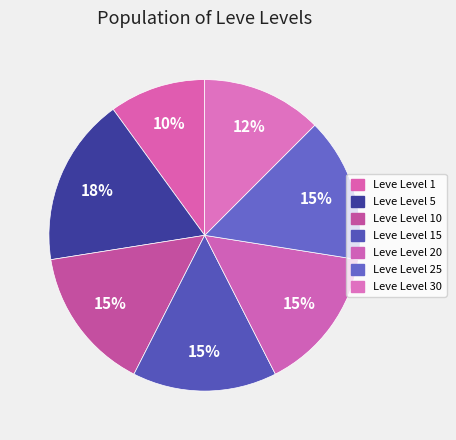

How many slices are in this pie chart?

7